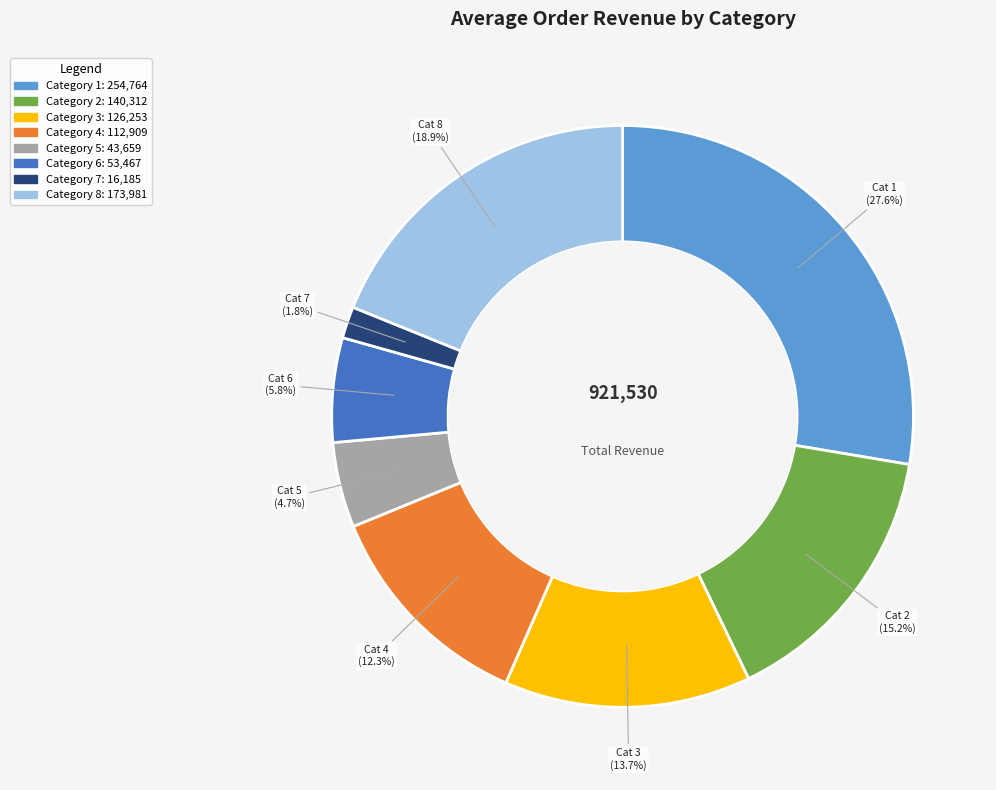

Is there any slice that represents more than half of the pie?

No